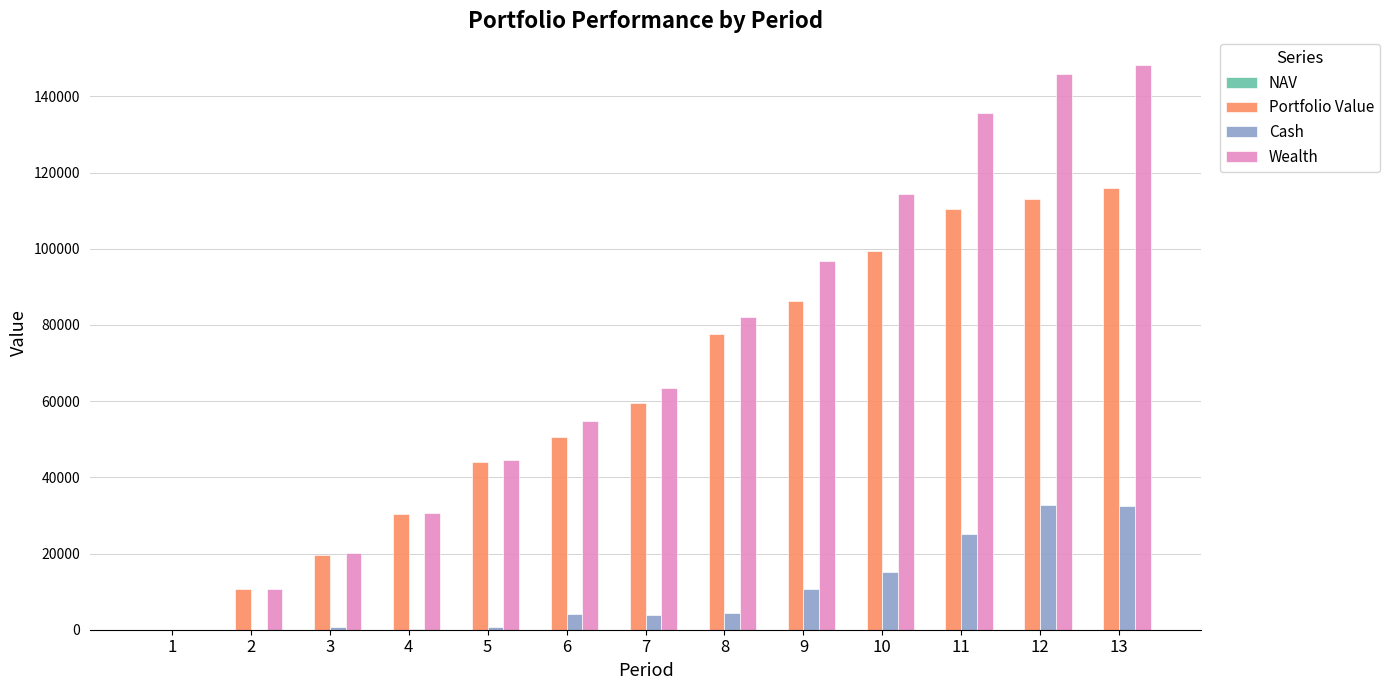

Which series changed the most between 5 and 11?

Wealth